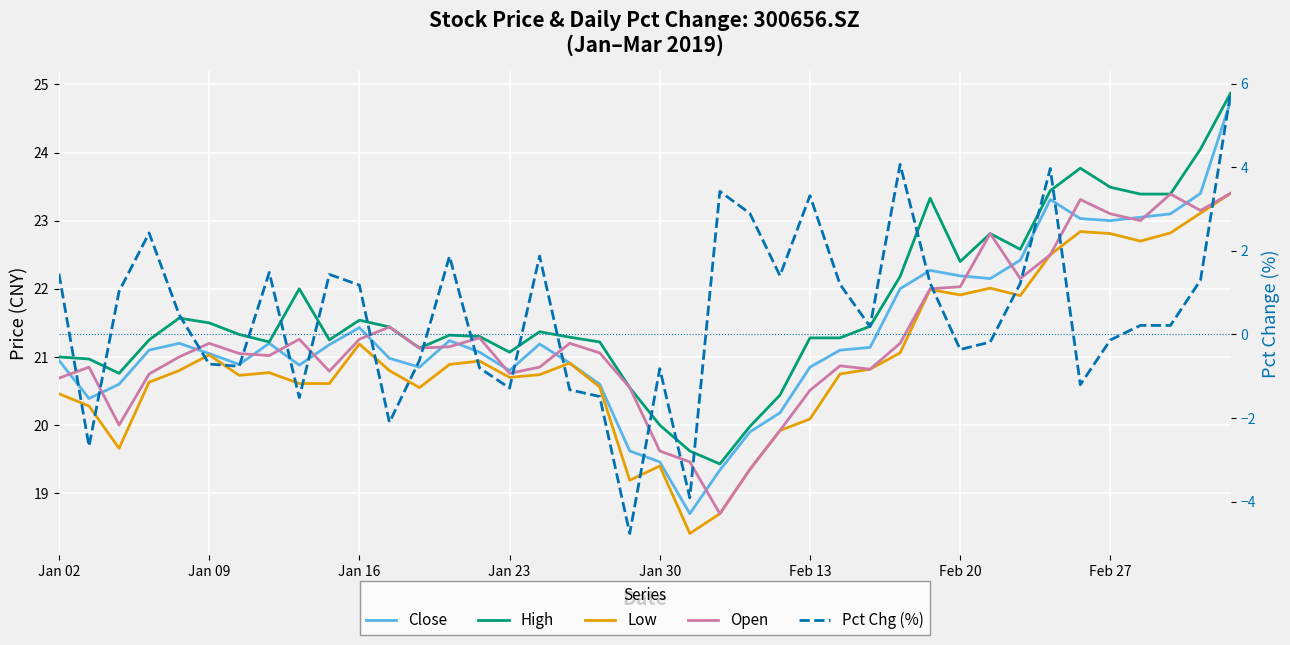

How many values in the Low series exceed 20?

33